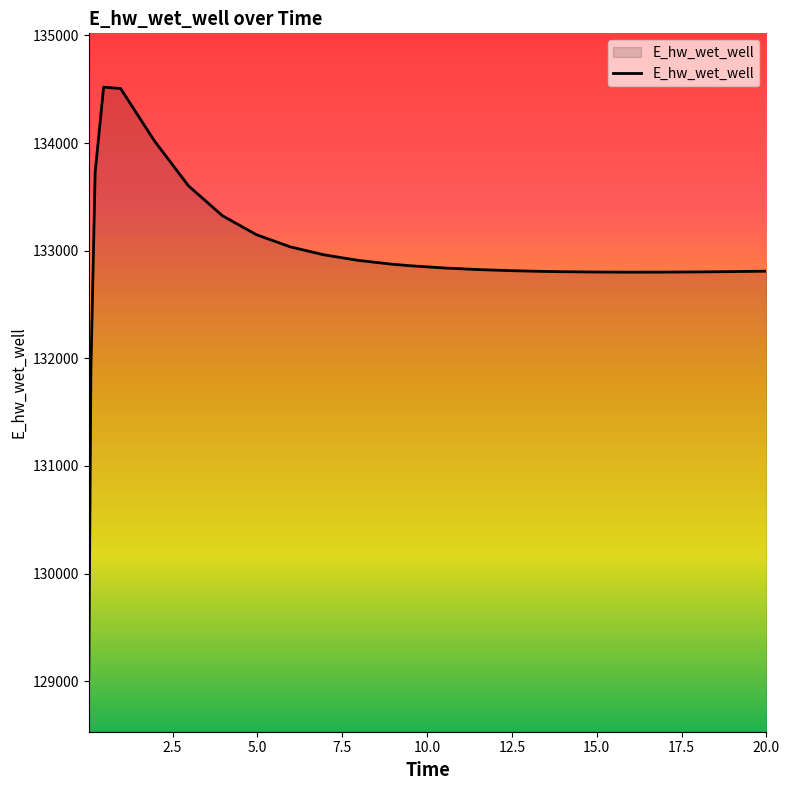

What is the smallest value displayed?

129029.9